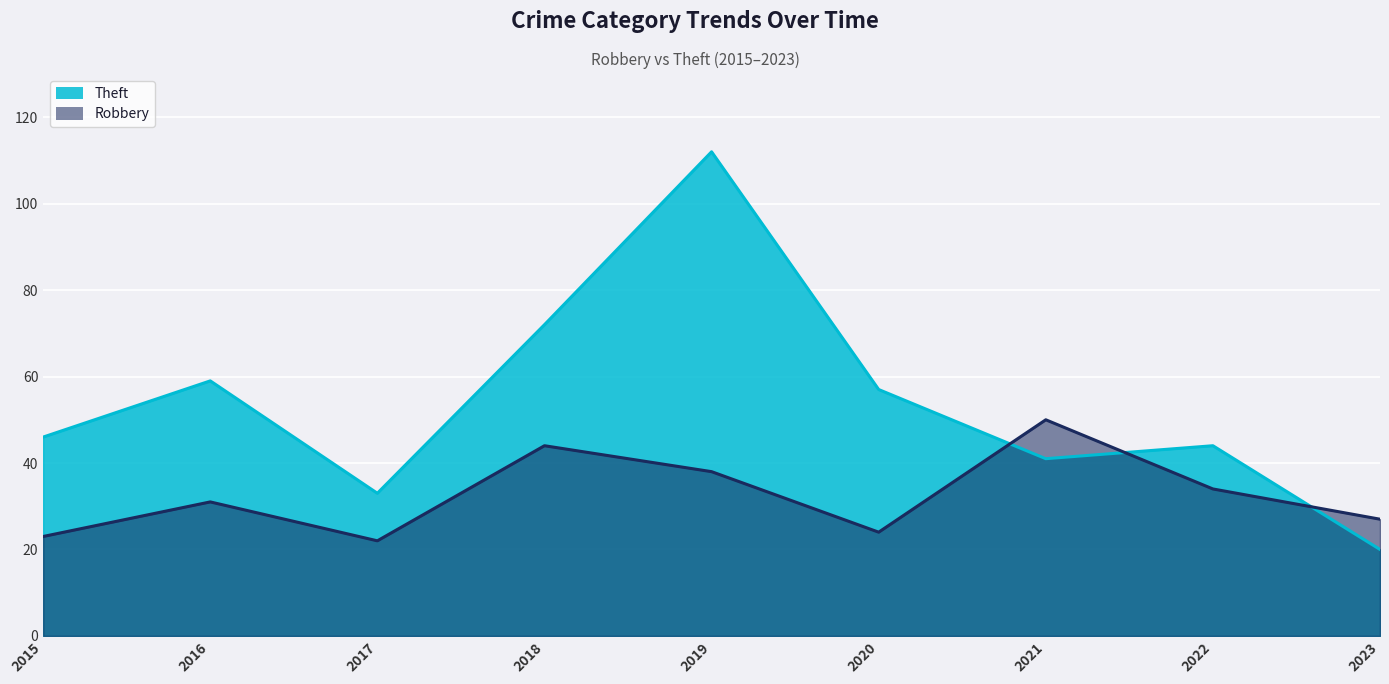

What is the highest value of the Robbery series?

50